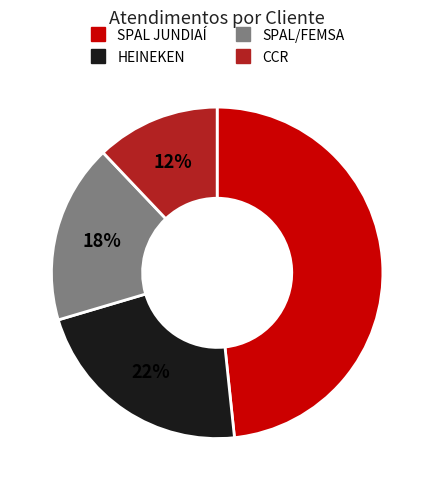

What is the smallest slice in the pie chart?

CCR